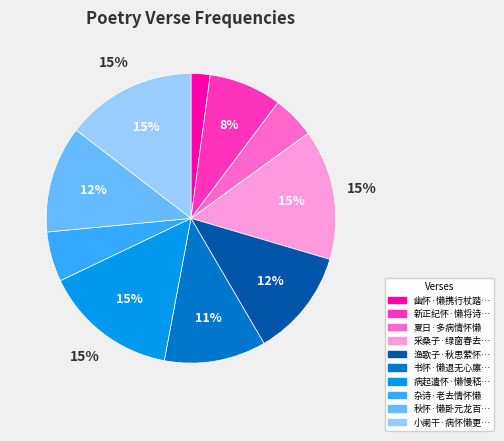

Does any single category account for the majority?

No